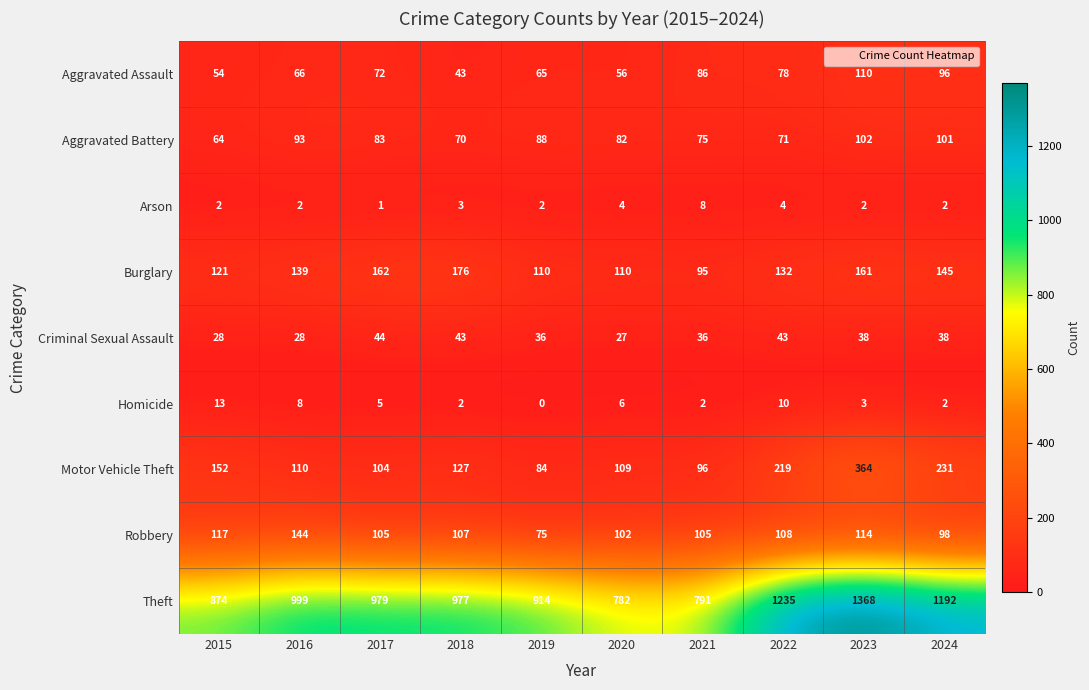

Which series has the largest range (max minus min)?

Theft